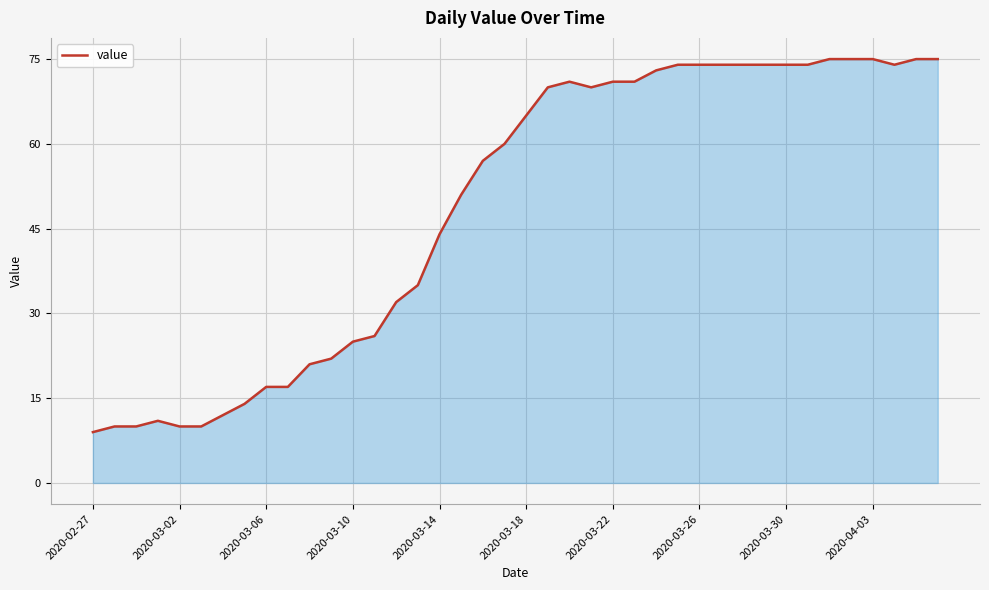

What is the smallest value displayed?

9